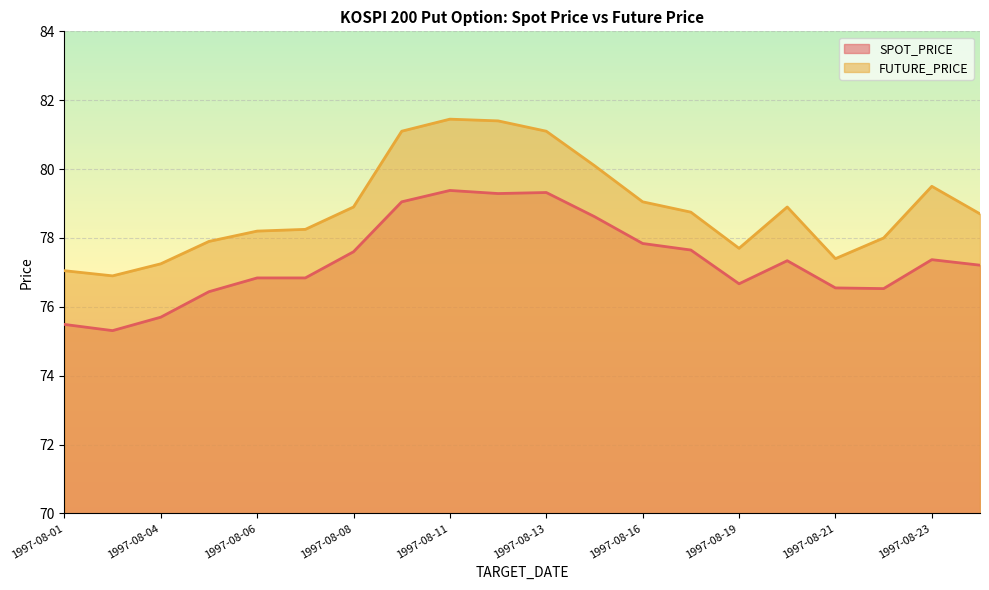

Reading right to left, list all the values displayed in this chart.

SPOT_PRICE: 1997-08-25=77.2	1997-08-23=77.4	1997-08-22=76.5	1997-08-21=76.5	1997-08-20=77.3	1997-08-19=76.7	1997-08-18=77.7	1997-08-16=77.8	1997-08-14=78.6	1997-08-13=79.3	1997-08-12=79.3	1997-08-11=79.4	1997-08-09=79.0	1997-08-08=77.6	1997-08-07=76.8	1997-08-06=76.8	1997-08-05=76.4	1997-08-04=75.7	1997-08-02=75.3	1997-08-01=75.5
FUTURE_PRICE: 1997-08-25=78.7	1997-08-23=79.5	1997-08-22=78.0	1997-08-21=77.4	1997-08-20=78.9	1997-08-19=77.7	1997-08-18=78.8	1997-08-16=79.0	1997-08-14=80.1	1997-08-13=81.1	1997-08-12=81.4	1997-08-11=81.5	1997-08-09=81.1	1997-08-08=78.9	1997-08-07=78.2	1997-08-06=78.2	1997-08-05=77.9	1997-08-04=77.2	1997-08-02=76.9	1997-08-01=77.0